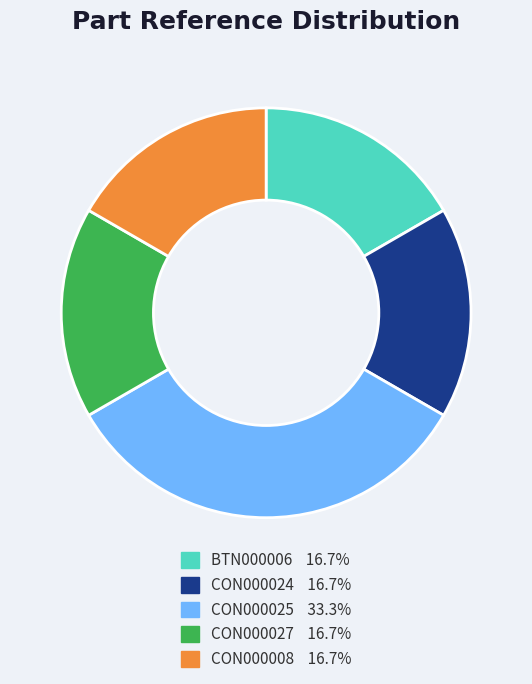

Approximately how many times larger is the value at CON000025 33.3% compared to BTN000006 16.7%?

2.0